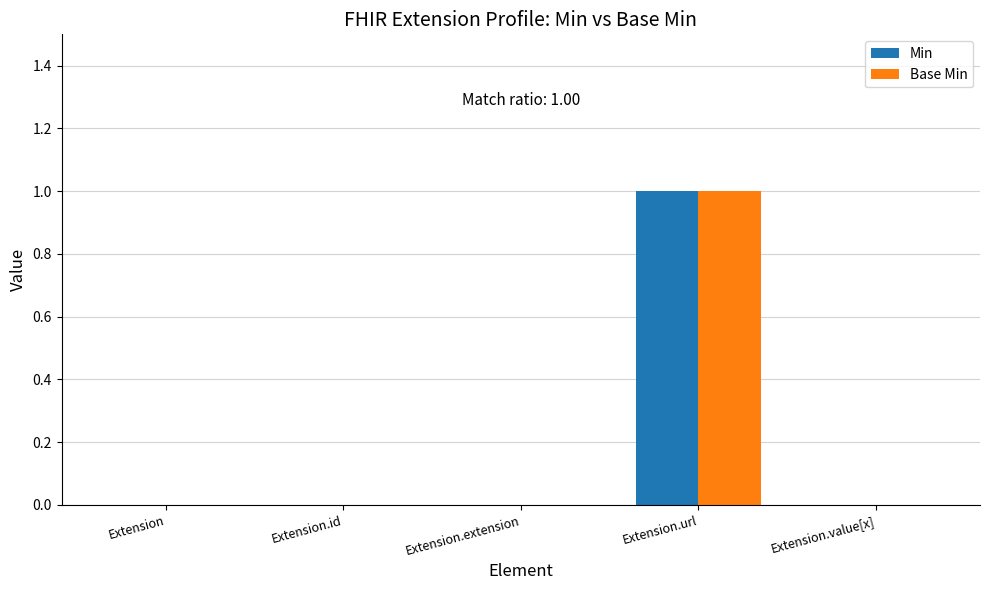

How many Base Min values are between 0 and 1?

5